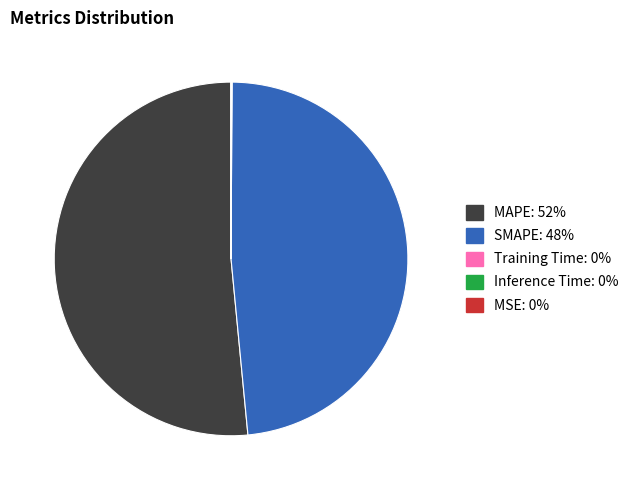

Is there any slice that represents more than half of the pie?

Yes